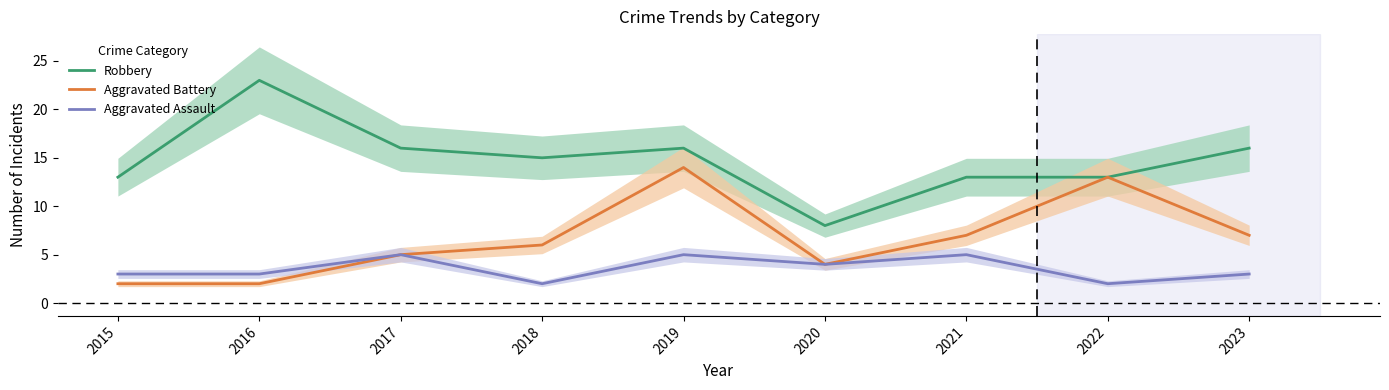

Reading right to left, transcribe all the data shown in this chart.

Robbery: 16	13	13	8	16	15	16	23	13
Aggravated Battery: 7	13	7	4	14	6	5	2	2
Aggravated Assault: 3	2	5	4	5	2	5	3	3